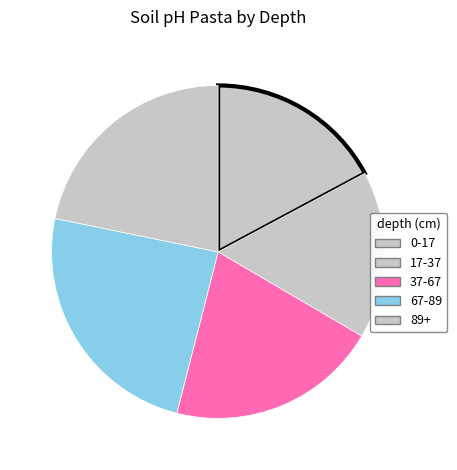

How many segments does this pie chart have?

5